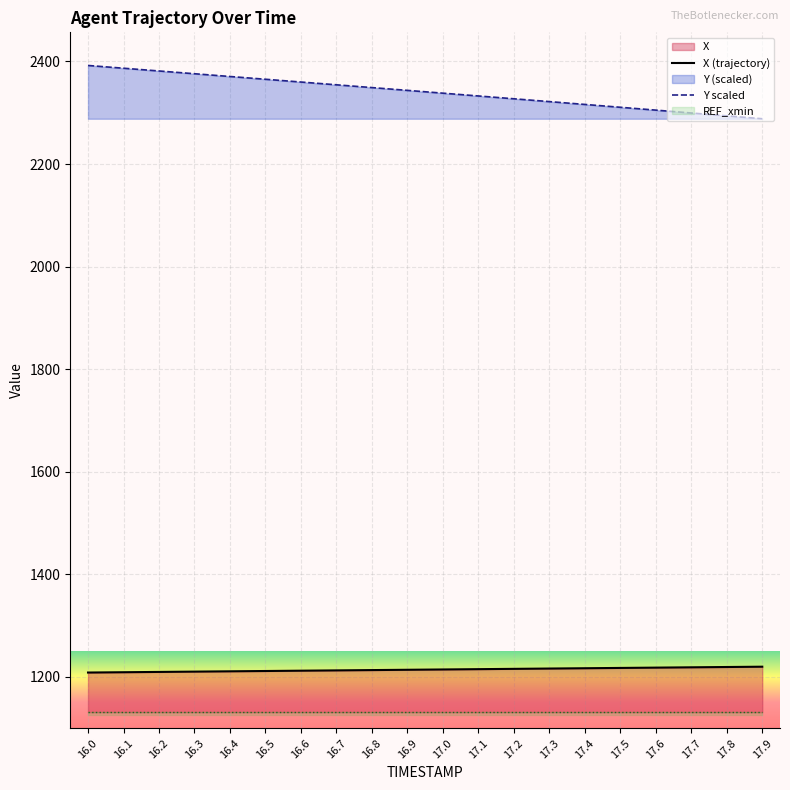

What is the label of the 8th point from the left?

16.7